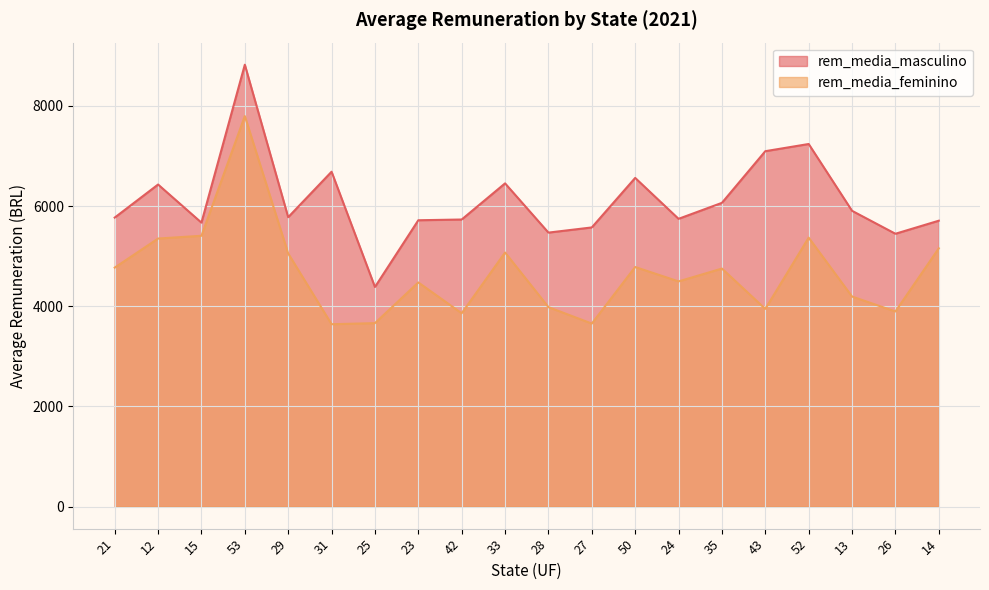

How many values in the rem_media_masculino series are below 5777?

10